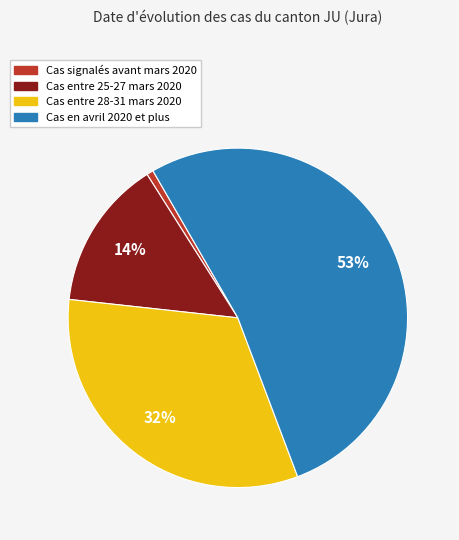

Does any single category account for the majority?

Yes